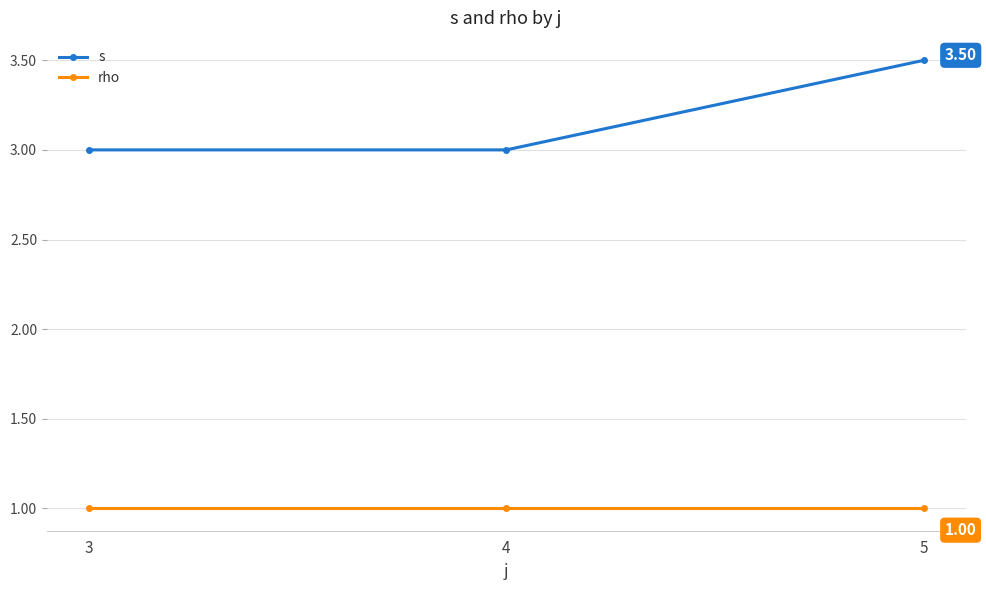

Reading right to left, extract all data points from this chart.

s: 5=3.5	4=3.0	3=3.0
rho: 5=1.0	4=1.0	3=1.0